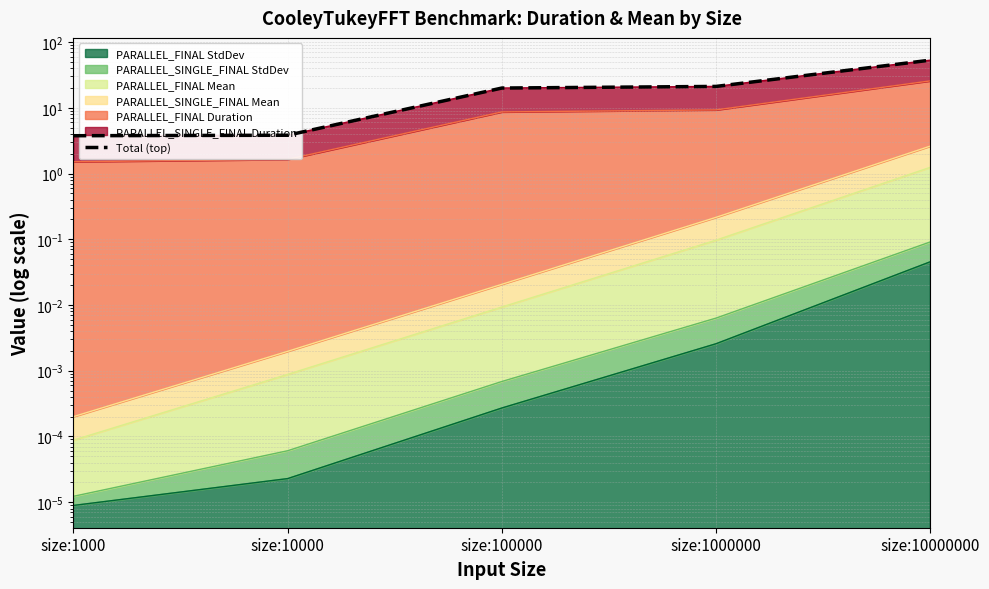

What is the average value?

20.4